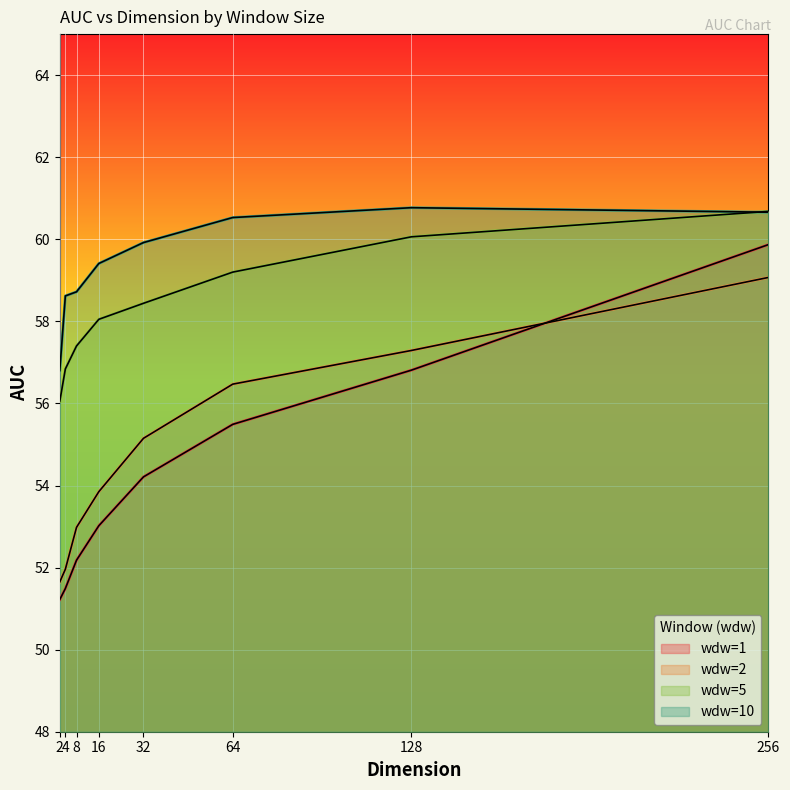

At how many categories does at least one series exceed 60?

3